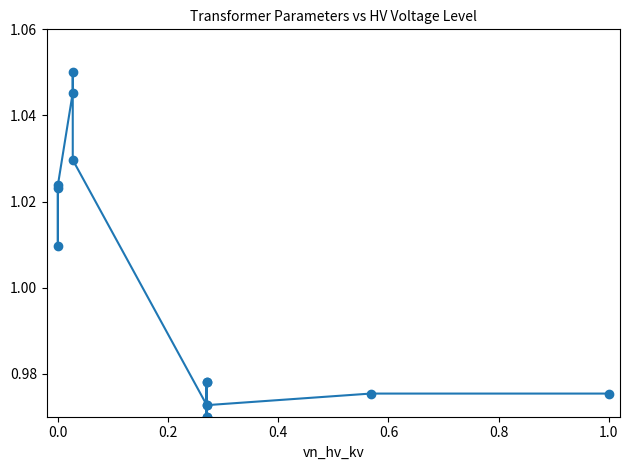

How many values are between 0 and 1?

8